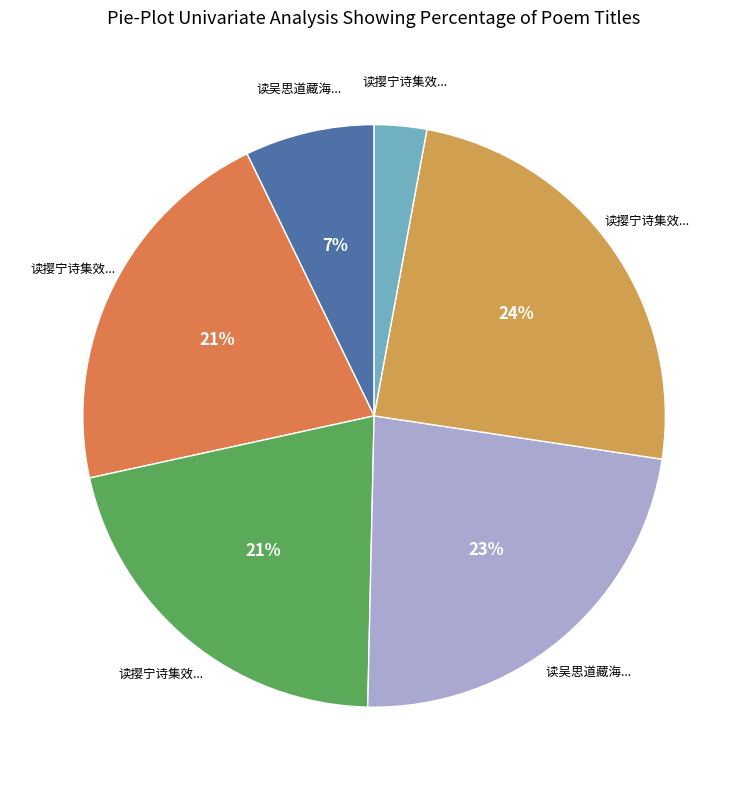

How many segments does this pie chart have?

6